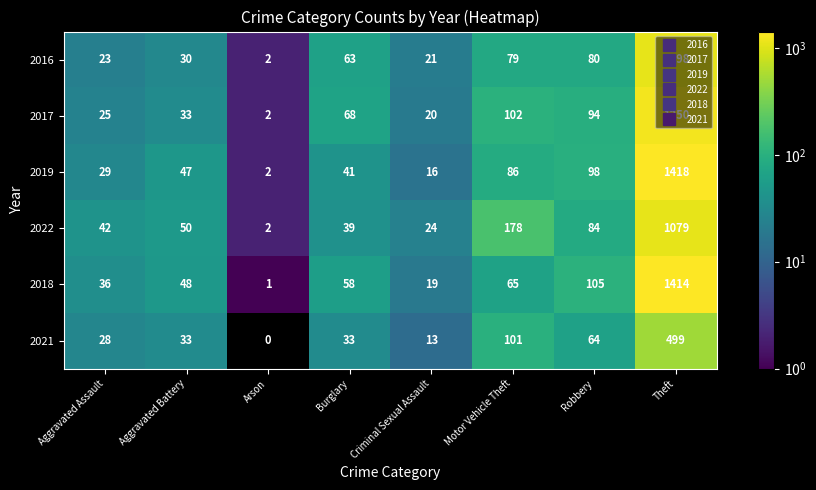

Which series has the widest spread of values?

2019